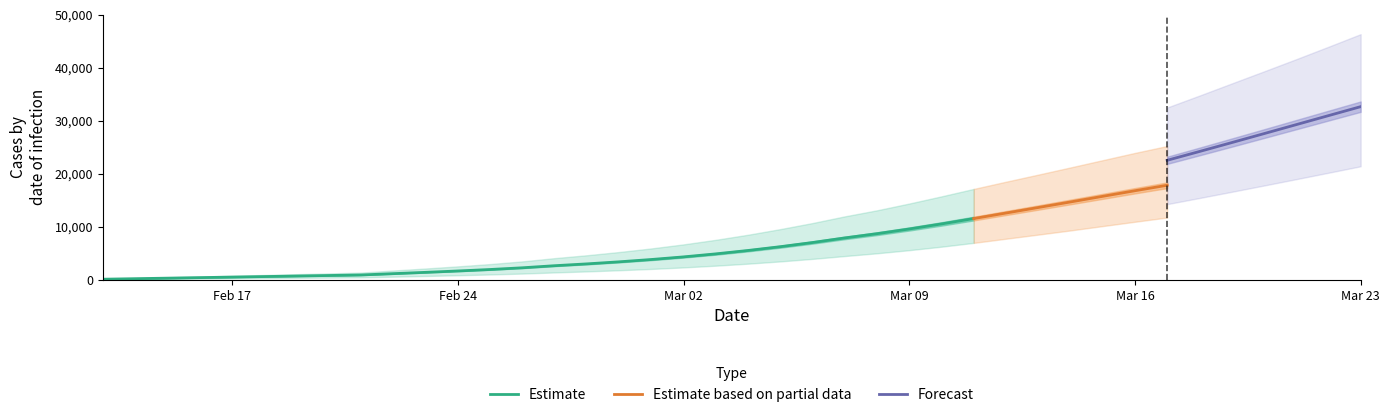

What is the maximum value for total_mean?

32649